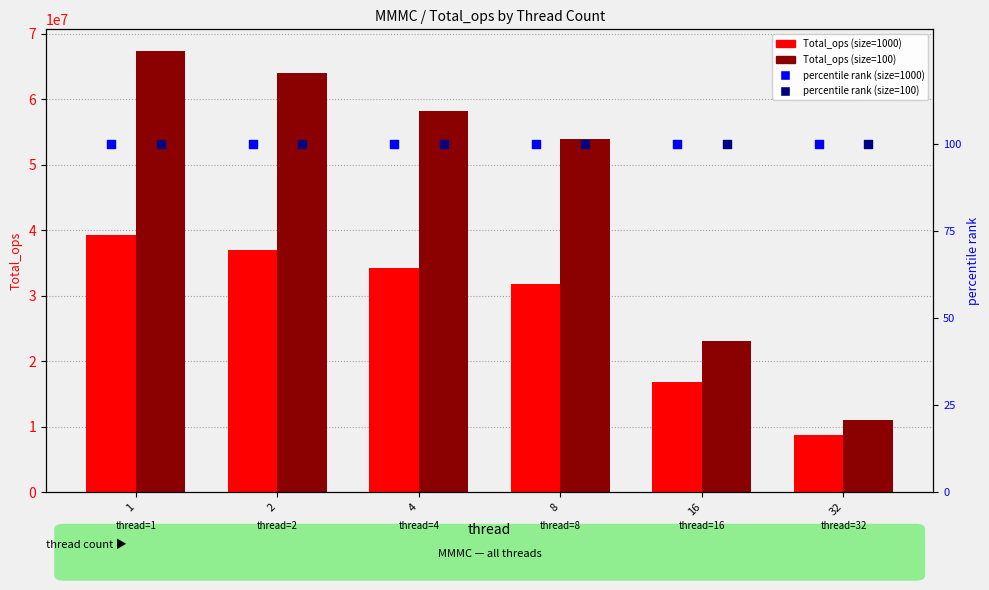

Which series reaches the maximum Y coordinate?

Total_ops (size=100)